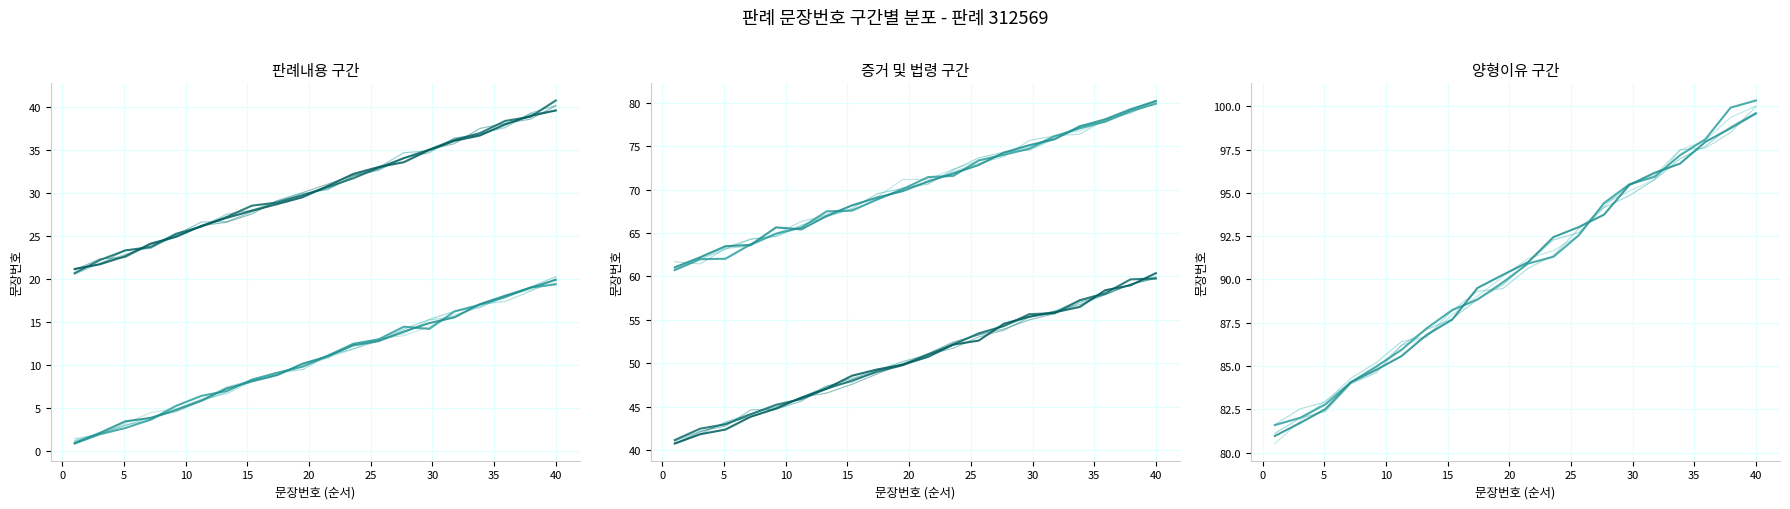

Which has a higher value, 312569 or 312569?

312569